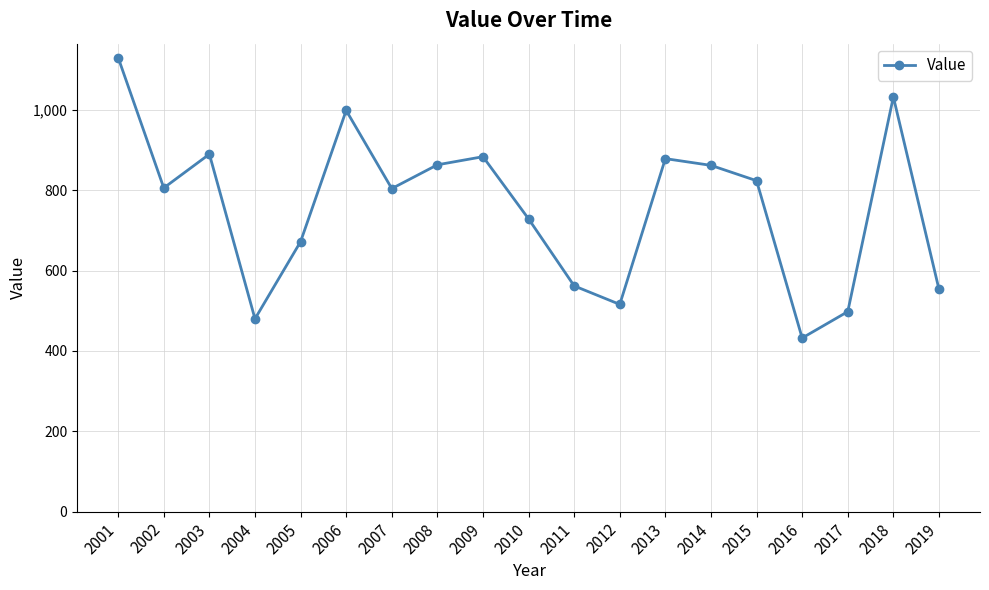

What is the minimum value shown in the chart?

432.3